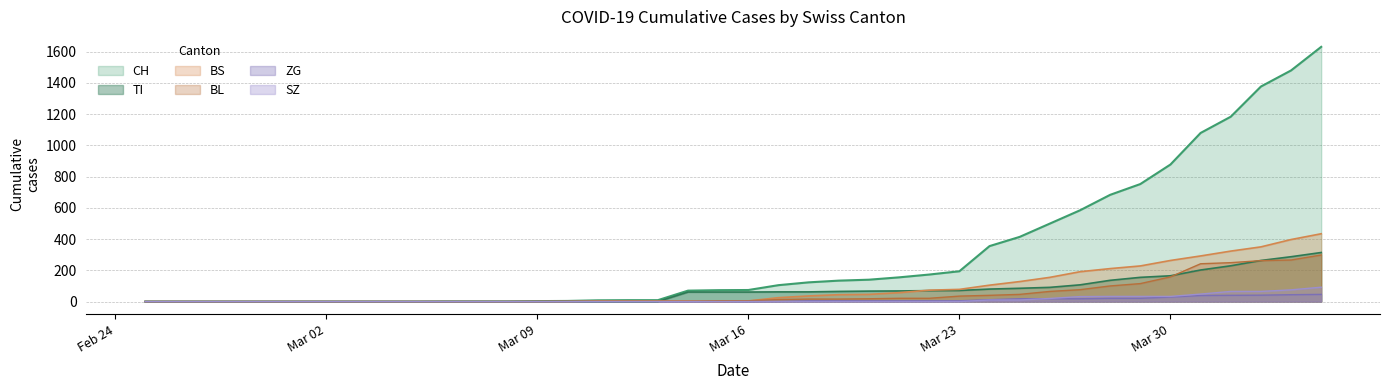

What position from the left is 2020-03-10?

15